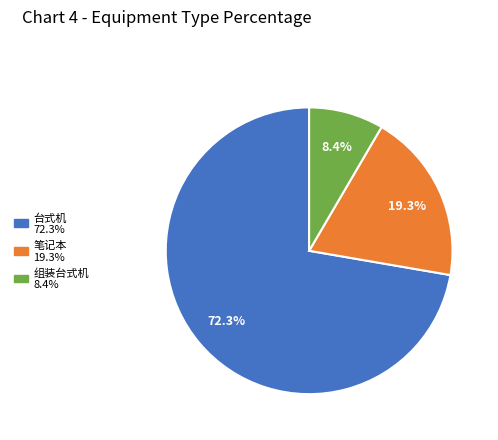

Rank the categories by value from highest to lowest.

台式机, 笔记本, 组装台式机